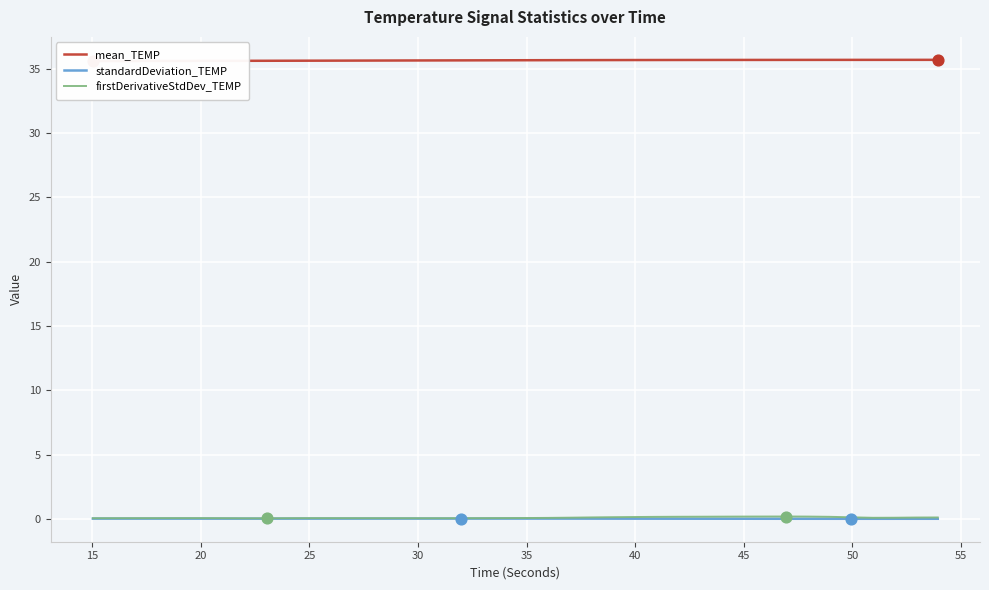

Which series contains the highest Y value?

mean_TEMP